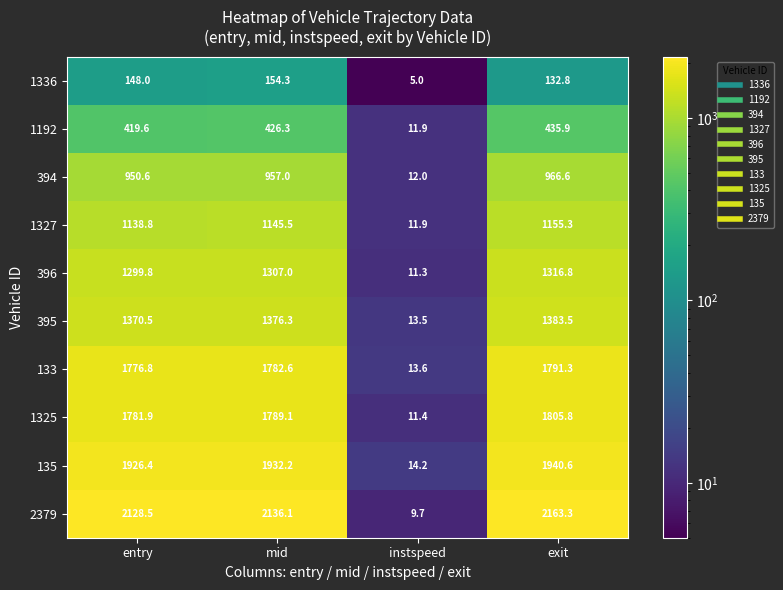

What is the difference between the highest and lowest values at instspeed?

9.2